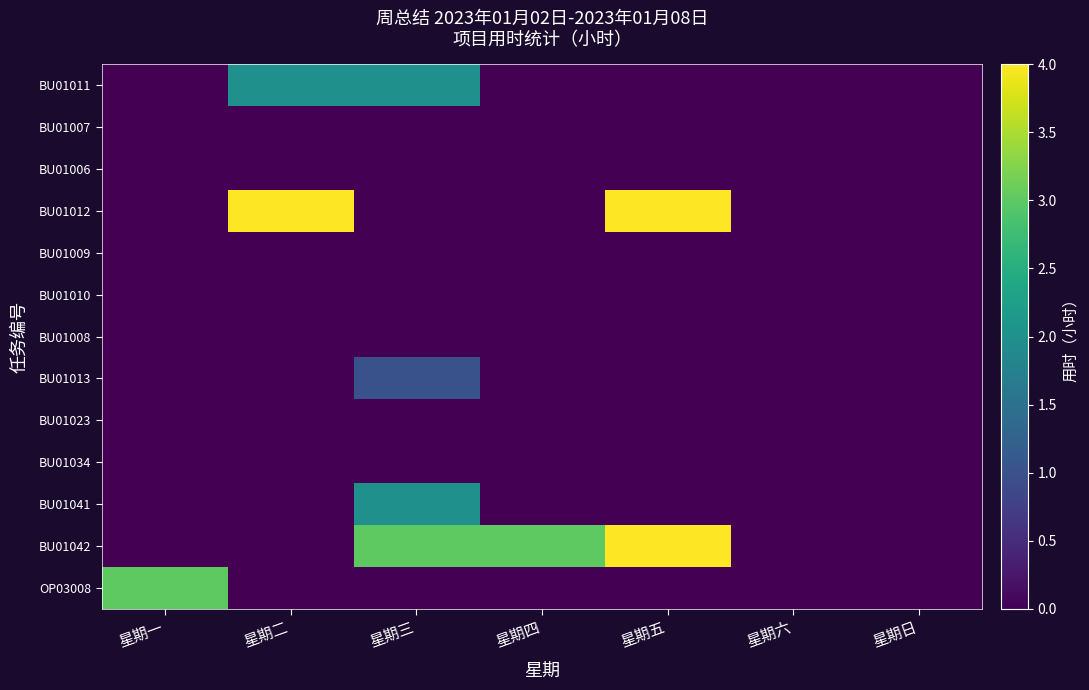

Which series has the largest total across all categories?

BU01042